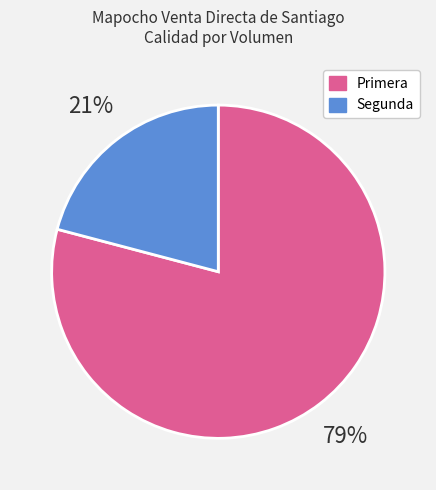

True or false: Primera accounts for 93% of the total.

False